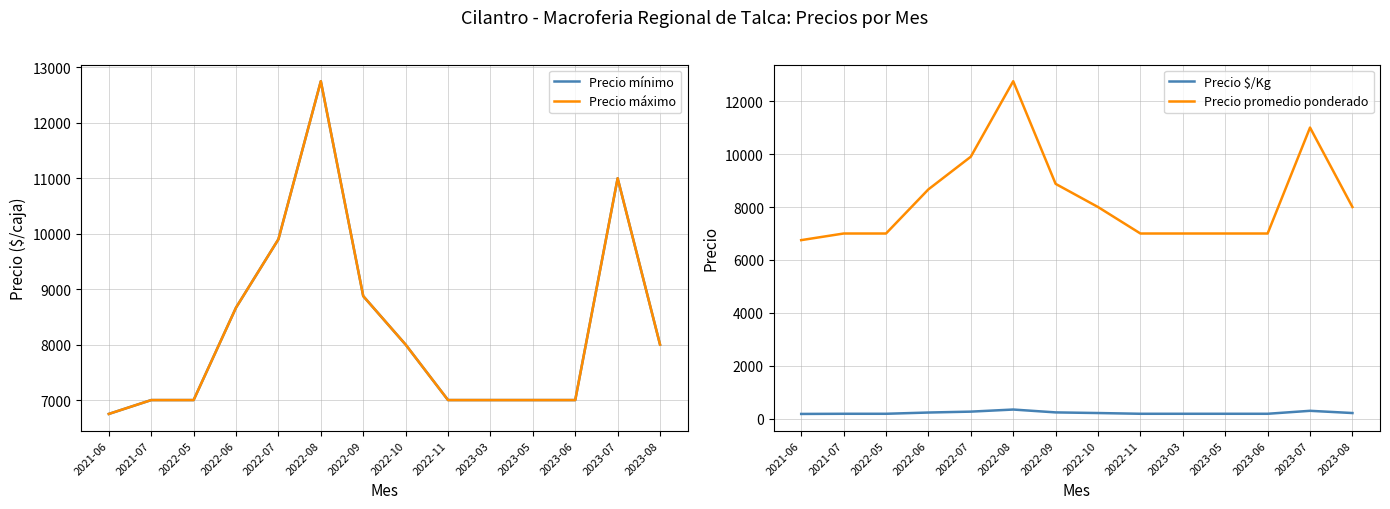

At which label does Precio máximo first exceed 8000?

2022-06